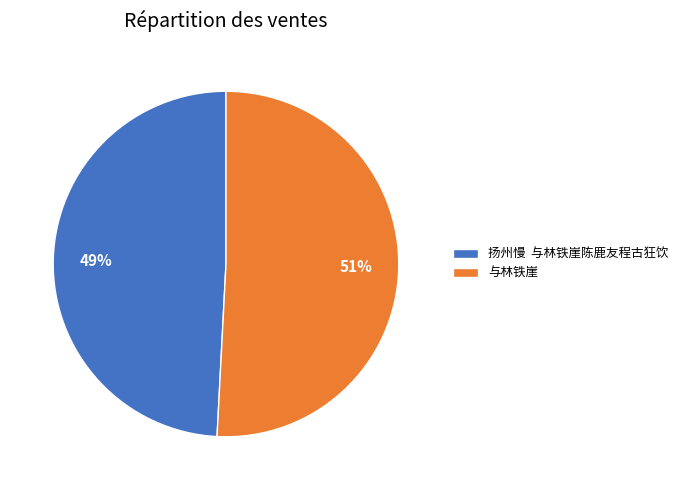

To the nearest percent, what is the average slice percentage?

50%